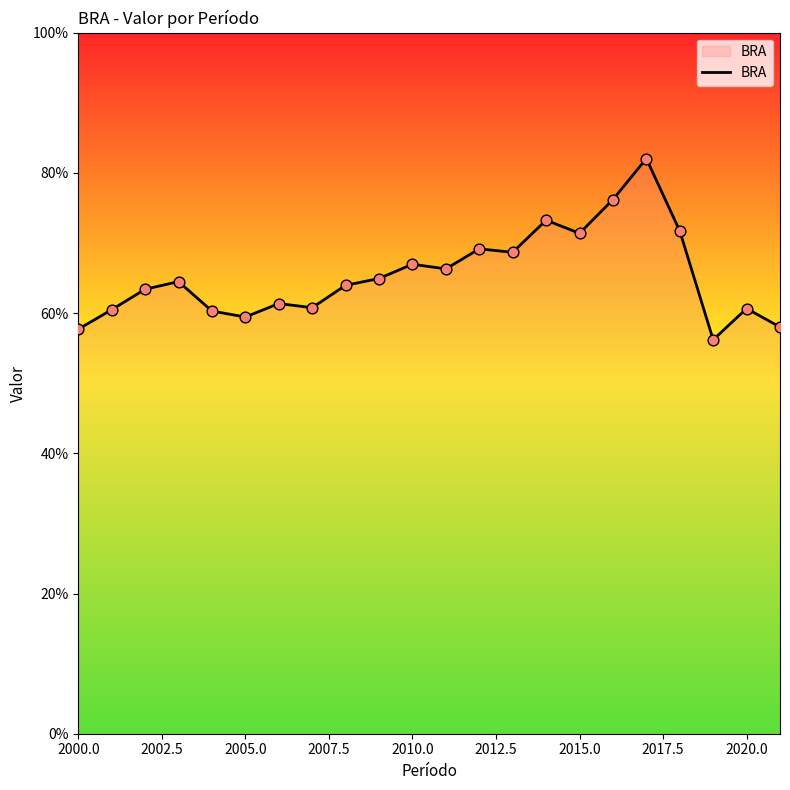

What is the difference between the maximum and minimum values?

25.8